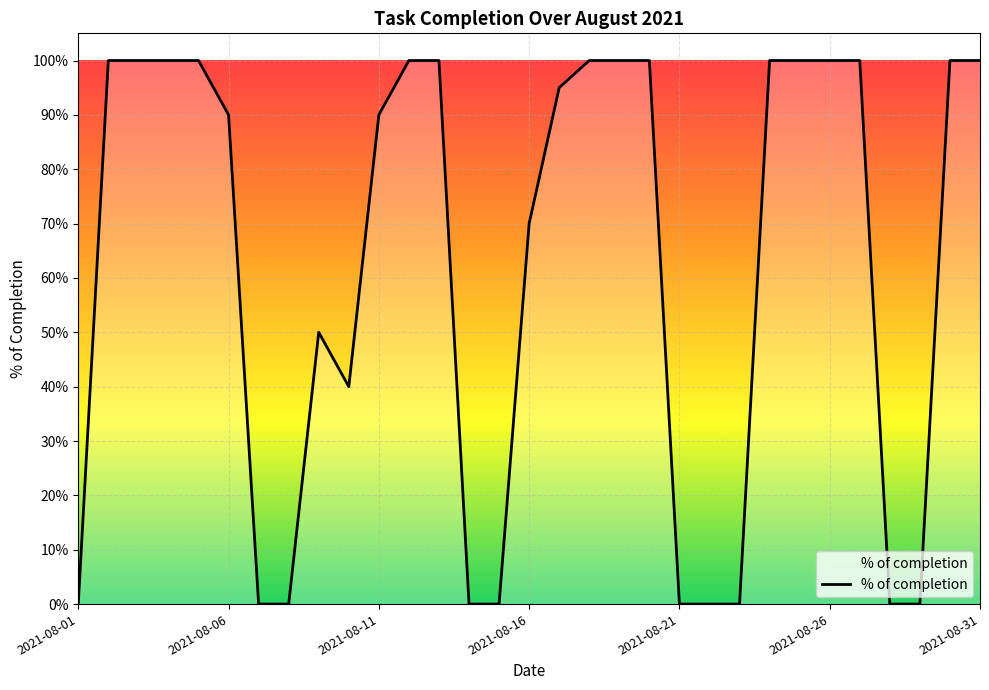

Where is the first local minimum?

9